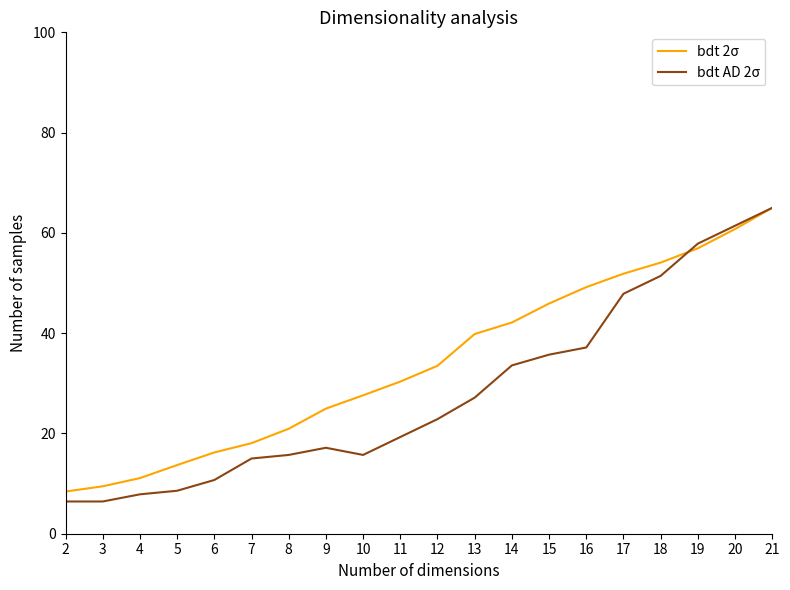

What is the difference between the highest and lowest values at 6?

5.5